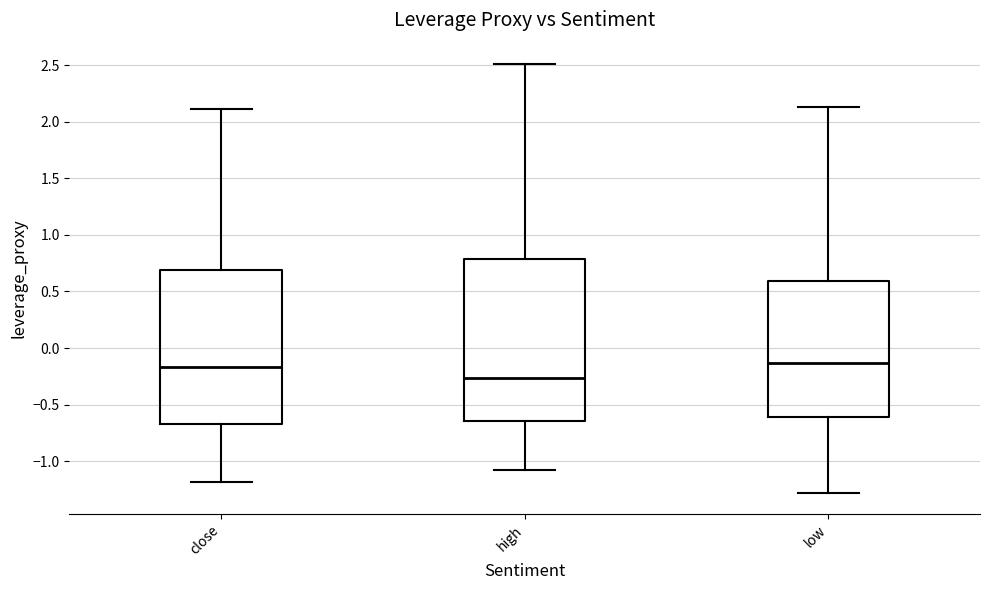

Reading left to right, read every box against the y-axis: the position of its median line, the range the box covers, and the ends of its whiskers. The values are not printed on the chart, so give them approximately, as read against the axis.

close: median -0.15, box -0.65 to 0.70, whiskers -1.20 to 2.10
high: median -0.25, box -0.65 to 0.80, whiskers -1.10 to 2.50
low: median -0.15, box -0.60 to 0.60, whiskers -1.30 to 2.15